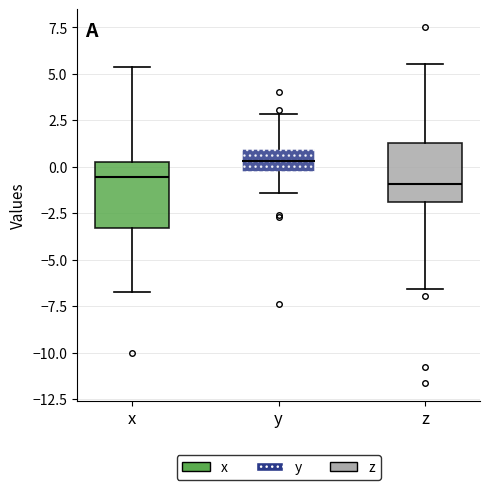

Reading left to right, transcribe this box plot: for each box, give where its median line is, the range the box spans, and where its two whiskers end, as read against the y-axis. The values are not printed on the chart, so give them approximately, as read against the axis.

x: median -0.5, box -3.5 to 0.5, whiskers -6.5 to 5.5
y: median 0.5, box -0.5 to 1.0, whiskers -1.5 to 3.0
z: median -1.0, box -2.0 to 1.5, whiskers -6.5 to 5.5